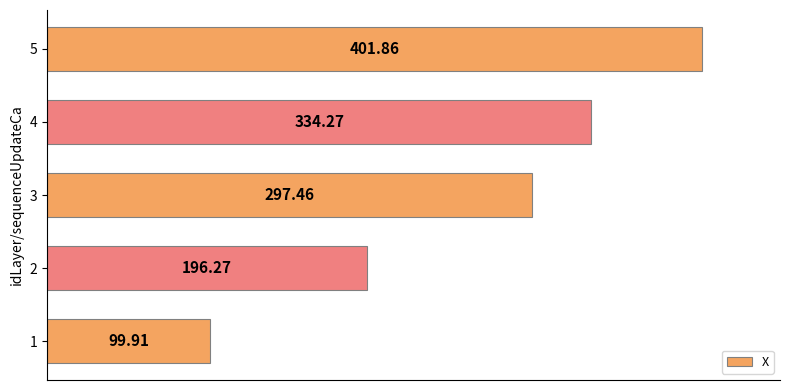

List the labels in order of value, largest first.

5, 4, 3, 2, 1